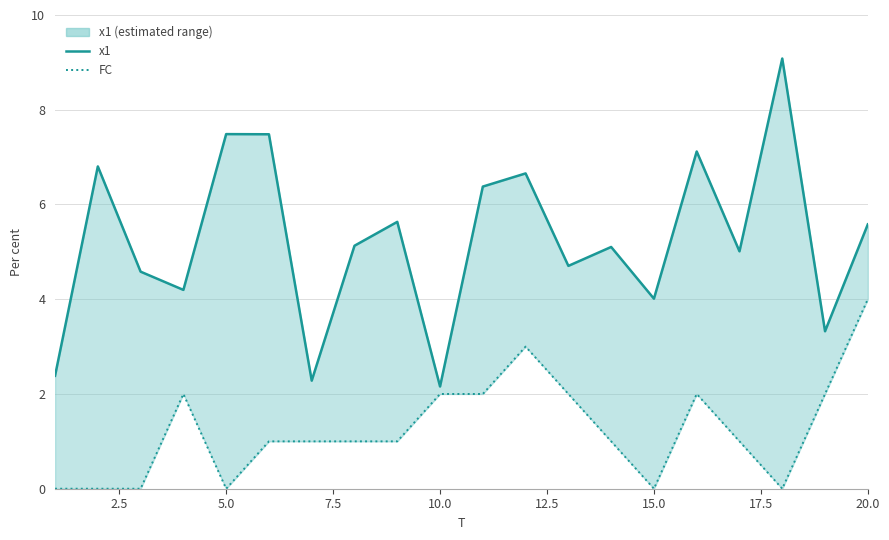

True or false: x1 and FC intersect in this chart.

False